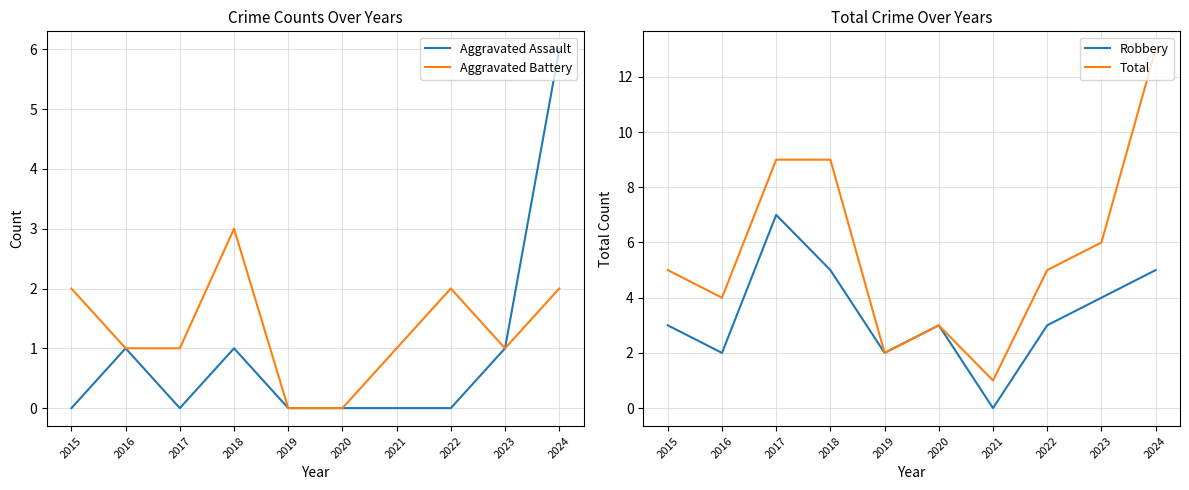

Where is Aggravated Battery nearest to the value 1?

2016